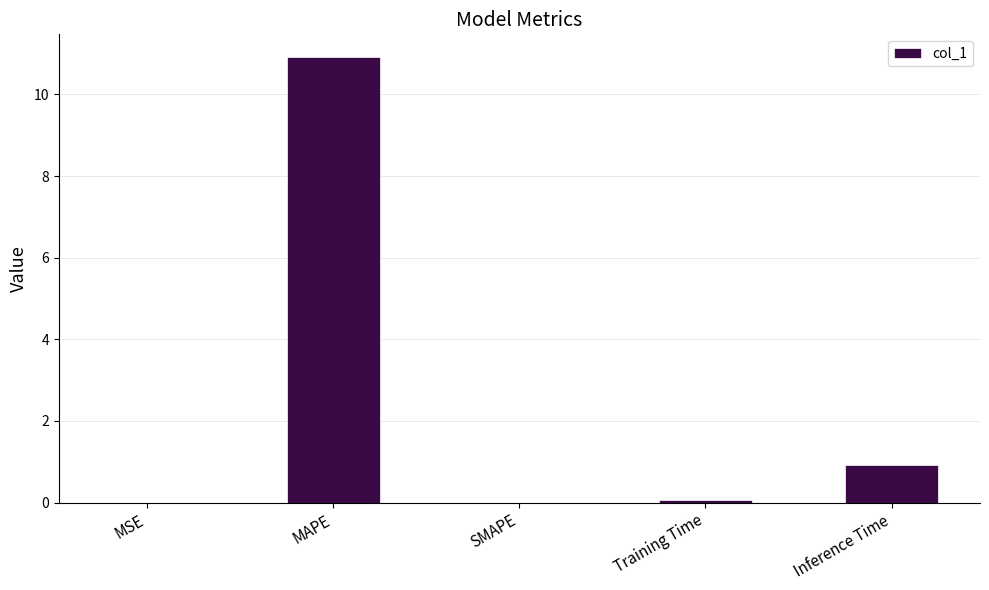

At which label is the value closest to 5?

Inference Time